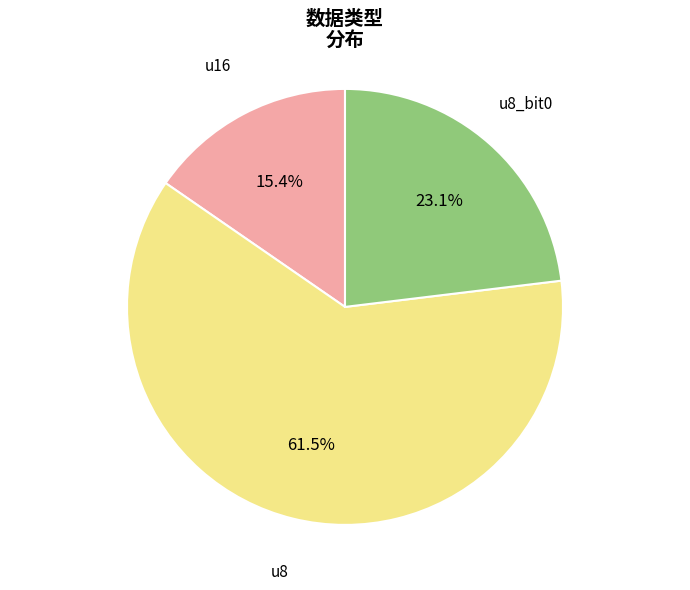

To the nearest percent, what portion does u16 represent?

15%